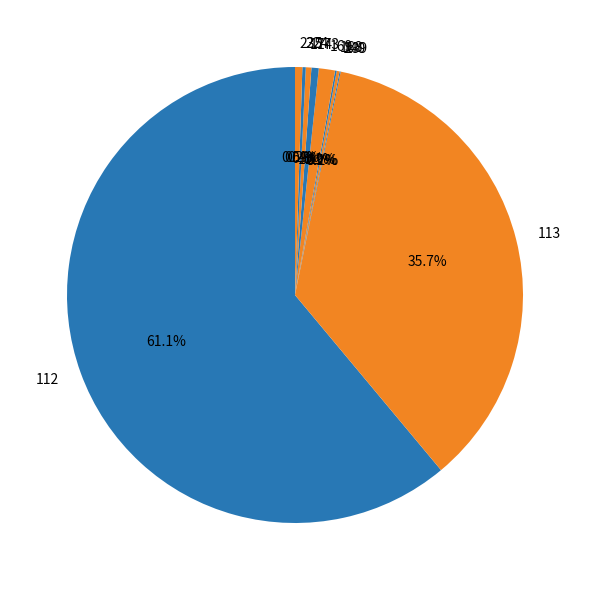

Which slice is the largest?

112